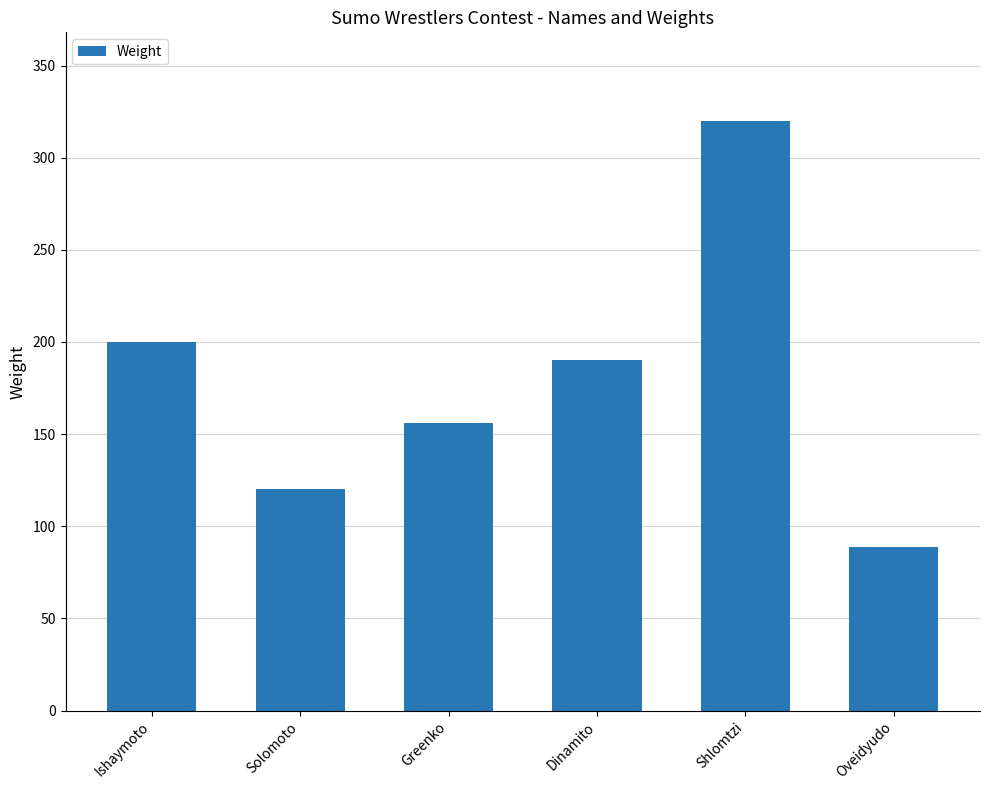

Reading left to right, extract all data points from this chart.

200	120	156	190	320	89